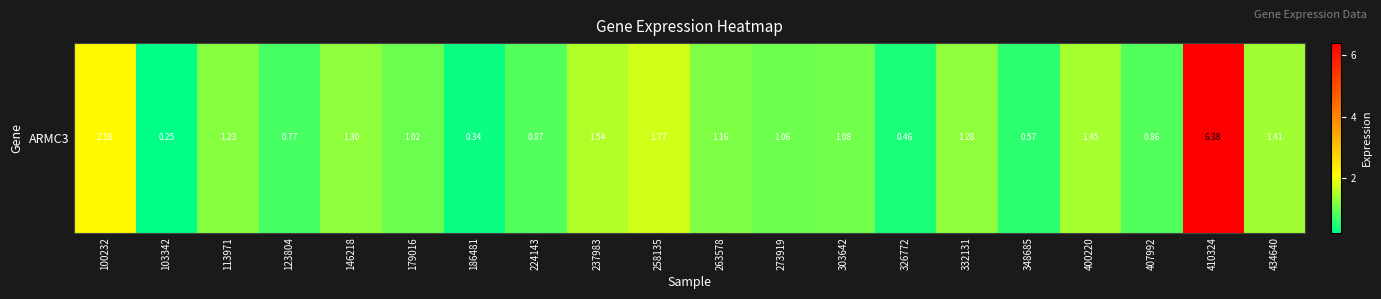

What is the maximum value shown in the chart?

6.4